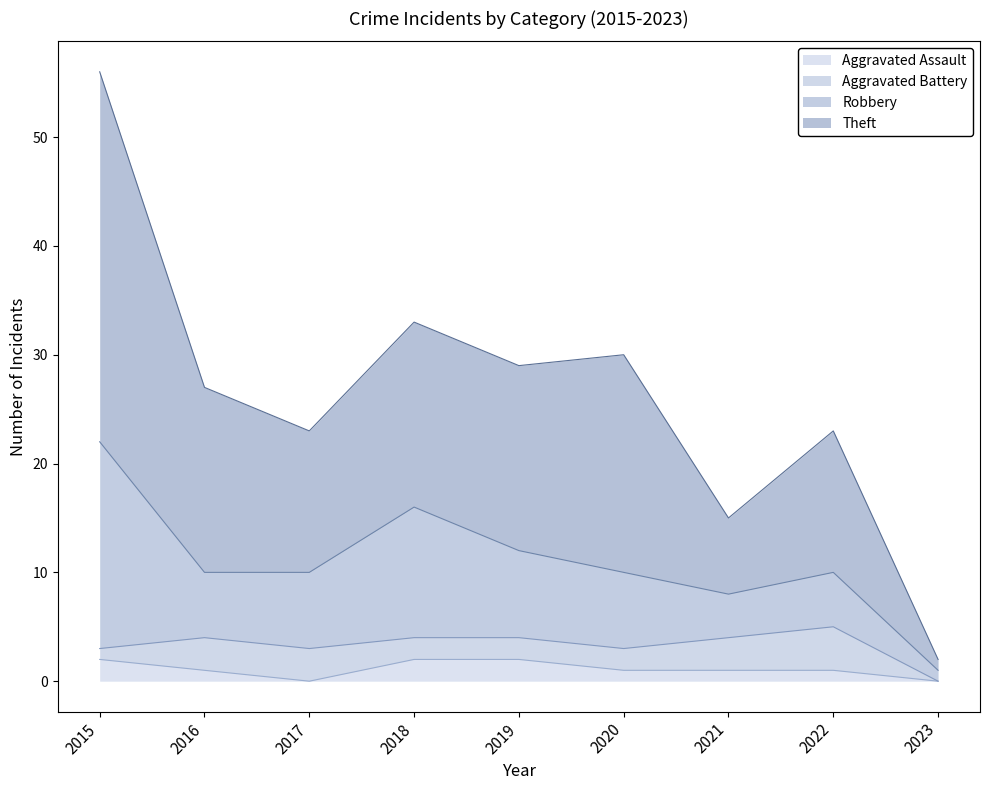

Is the value of Theft at 2022 greater than the value of Total at 2019?

No